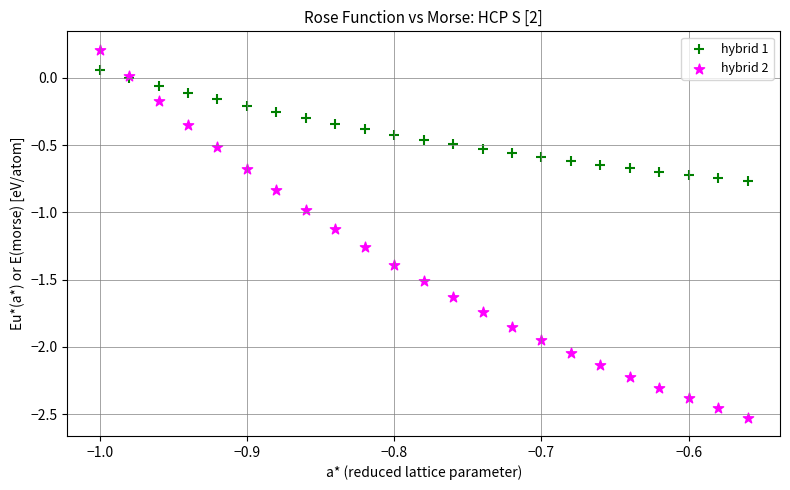

Which series reaches the minimum Y coordinate?

hybrid 2